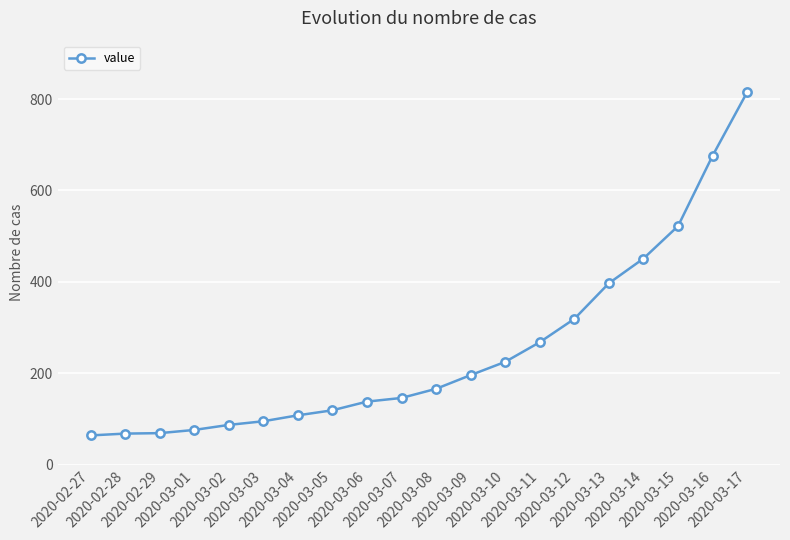

What is the sum of all values?

5005